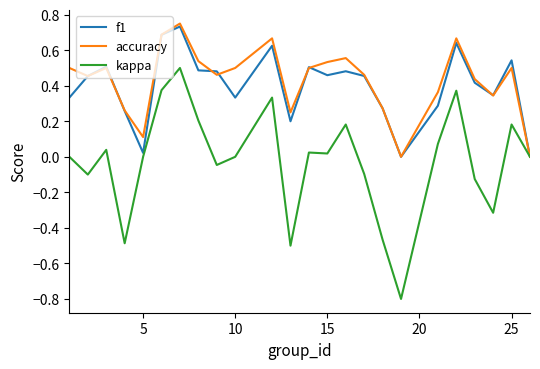

What is the minimum value shown in the chart?

-0.8